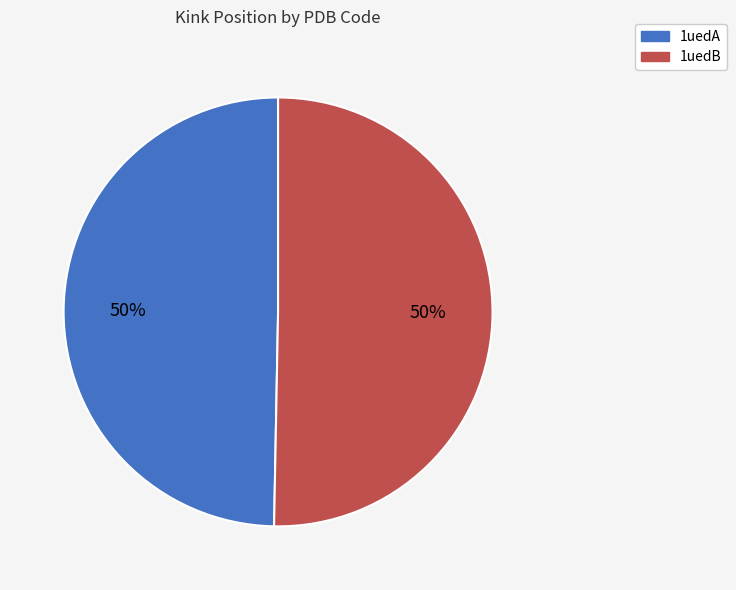

The 1uedB slice represents 61% of the pie. True or false?

False